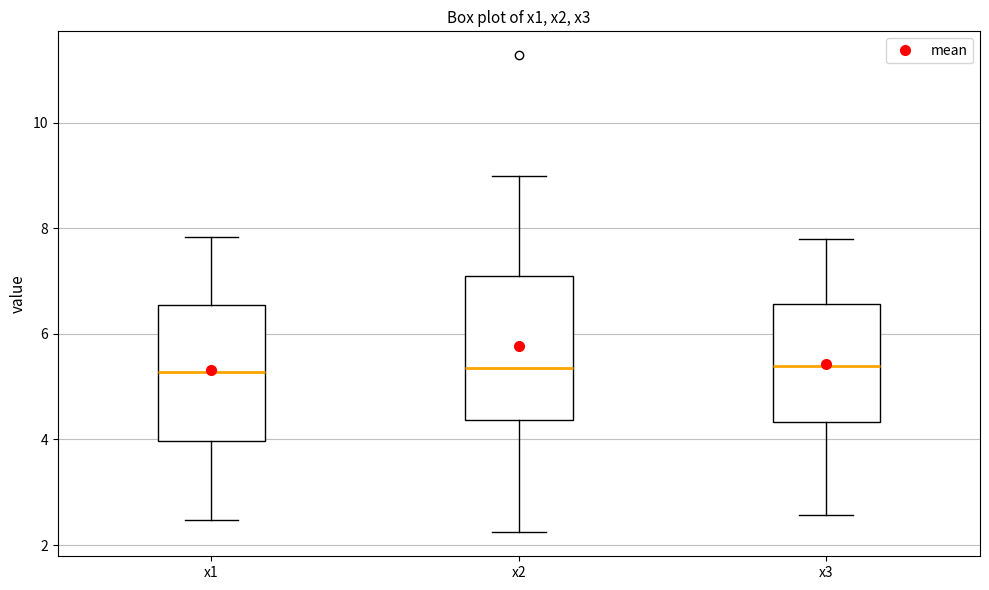

Where is the upper edge of the box for x1 on the y-axis? The values are not printed on the chart, so give them approximately, as read against the axis.

6.6